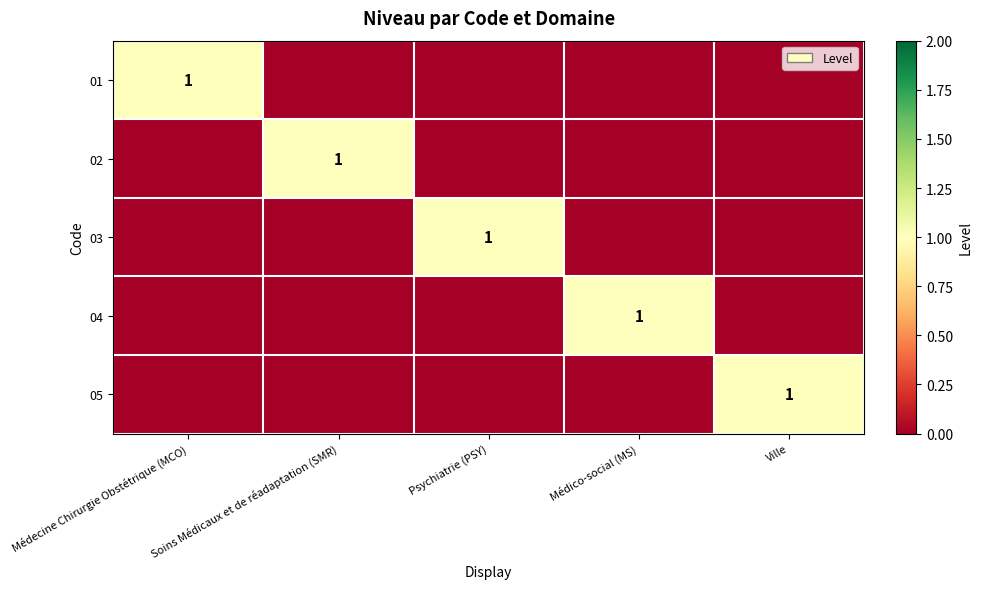

Where is 05 nearest to the value 0?

Médecine Chirurgie Obstétrique (MCO)